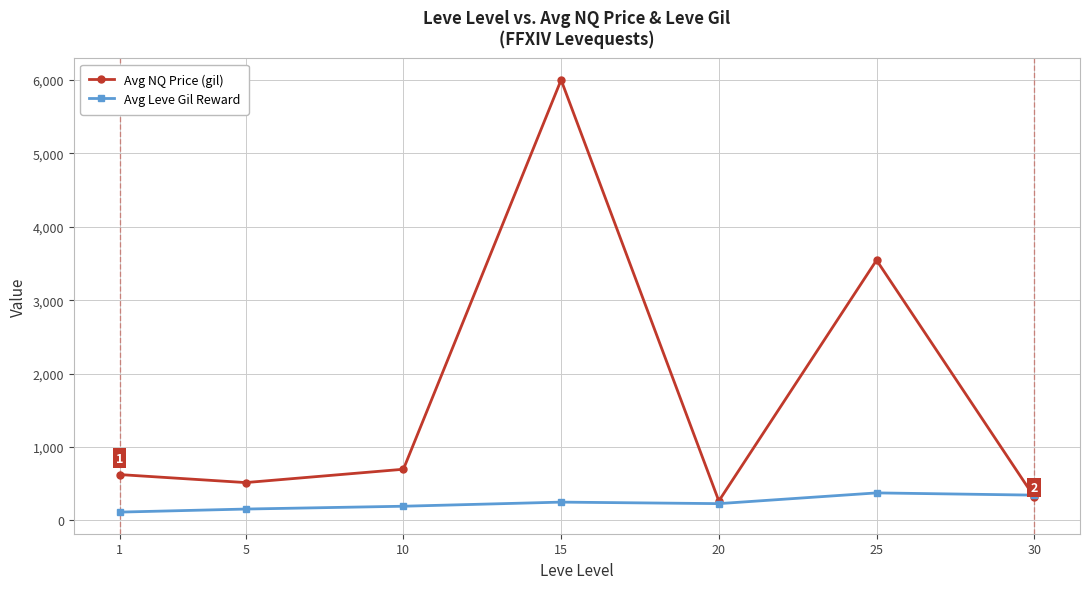

True or false: Avg Leve Gil Reward has a value of 113.5 at 1.

True